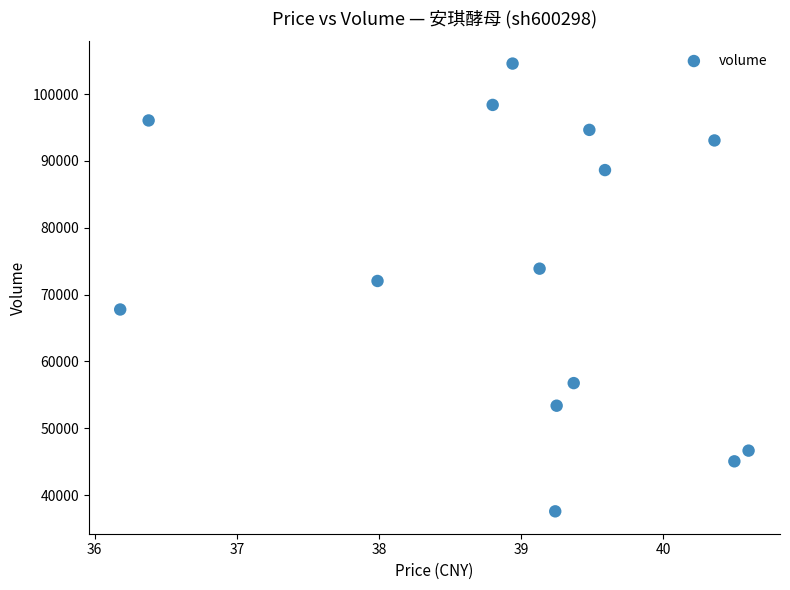

What Y value in the scatter plot is closest to 71072?

72041